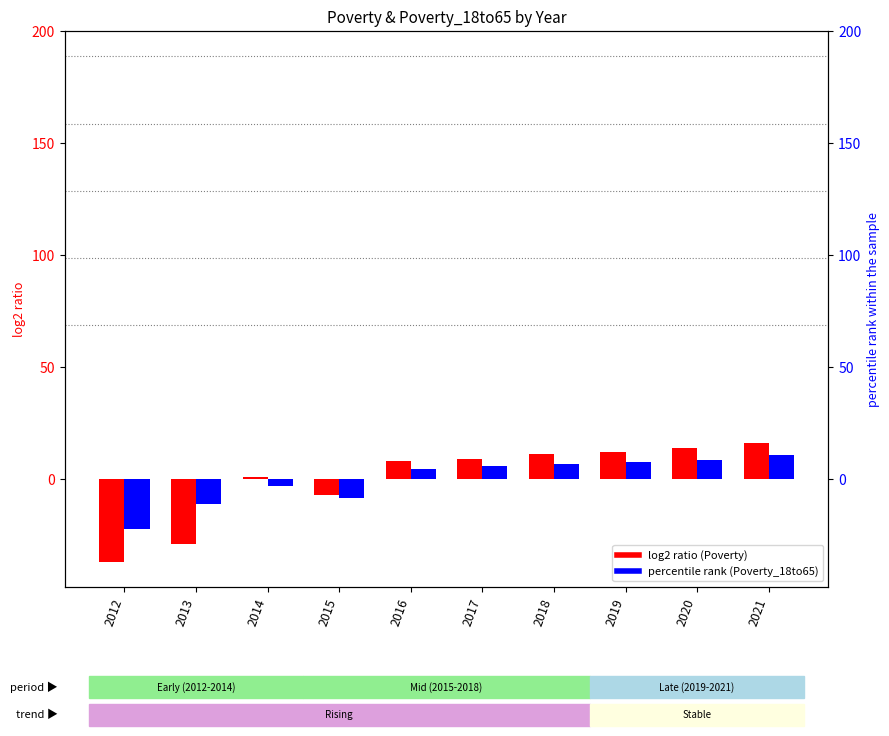

Between 2021 and 2017, which is larger?

2021